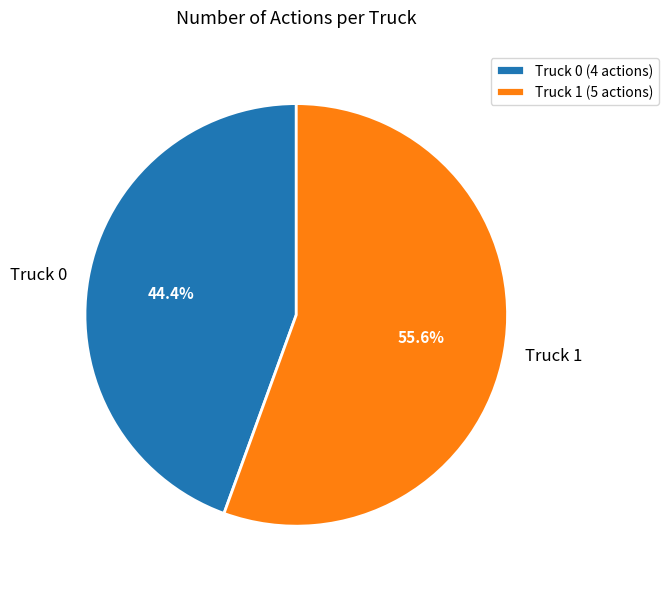

The Truck 1 slice represents 44% of the pie. True or false?

False